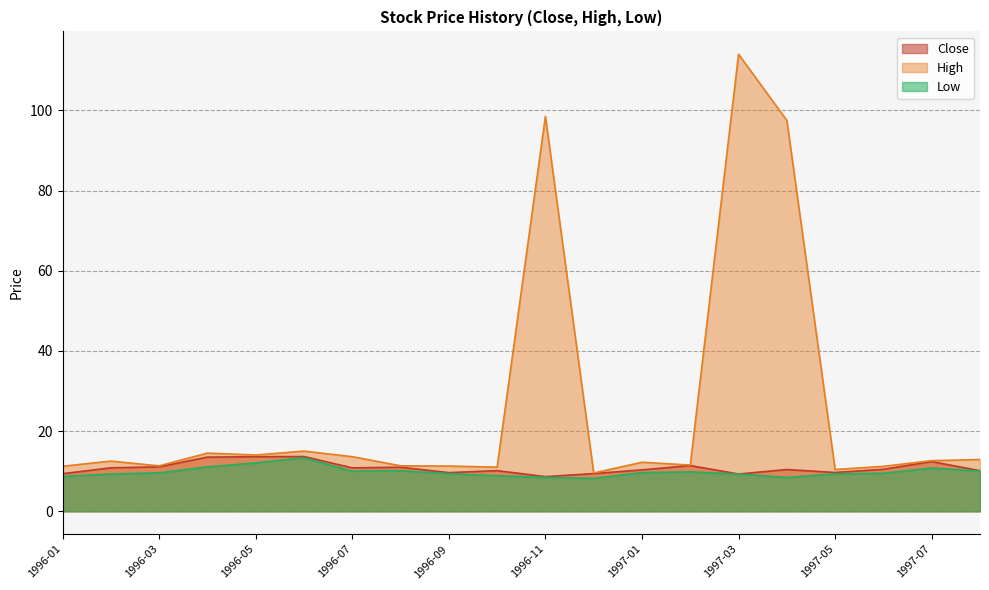

Between 1996-12 and 1997-08, which series saw the biggest shift?

High